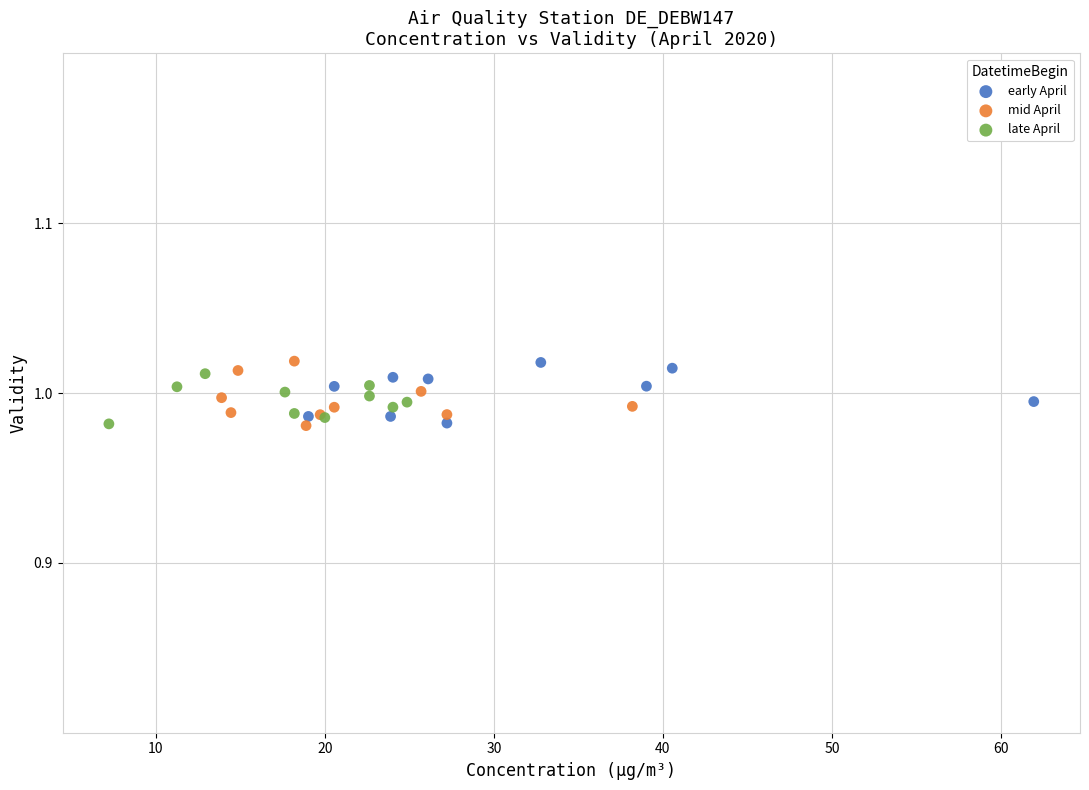

What are all the series names shown in the legend?

early April, mid April, late April